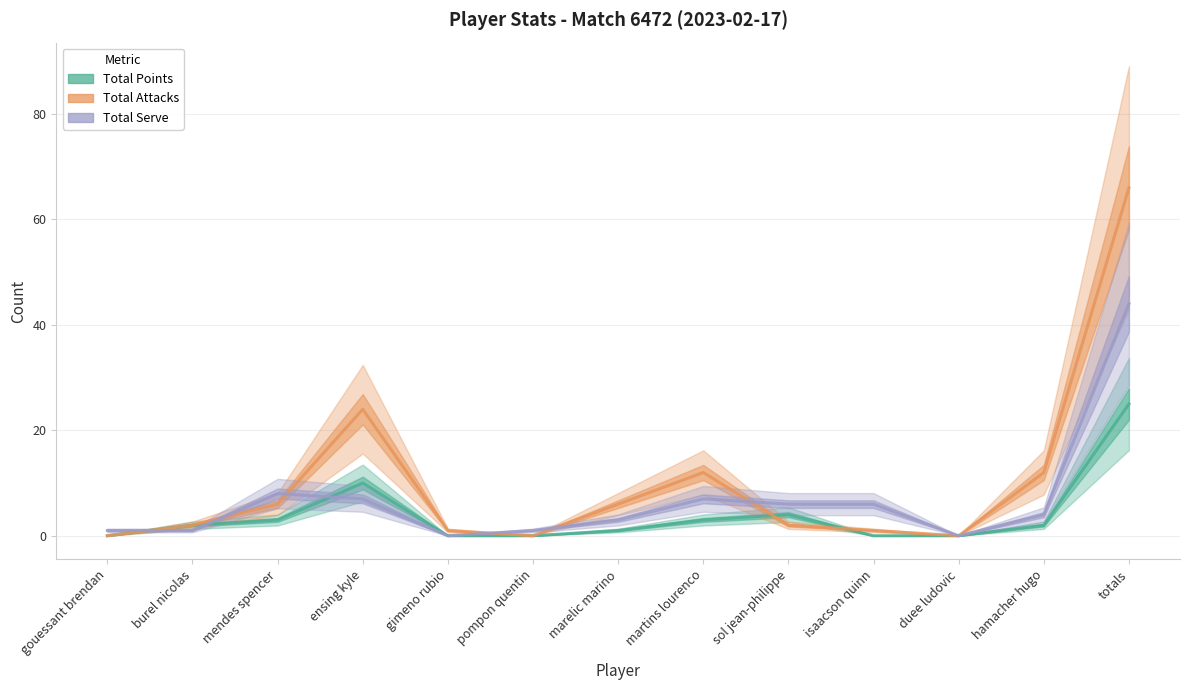

The value of Total Attacks at ensing kyle is 24. True or false?

True